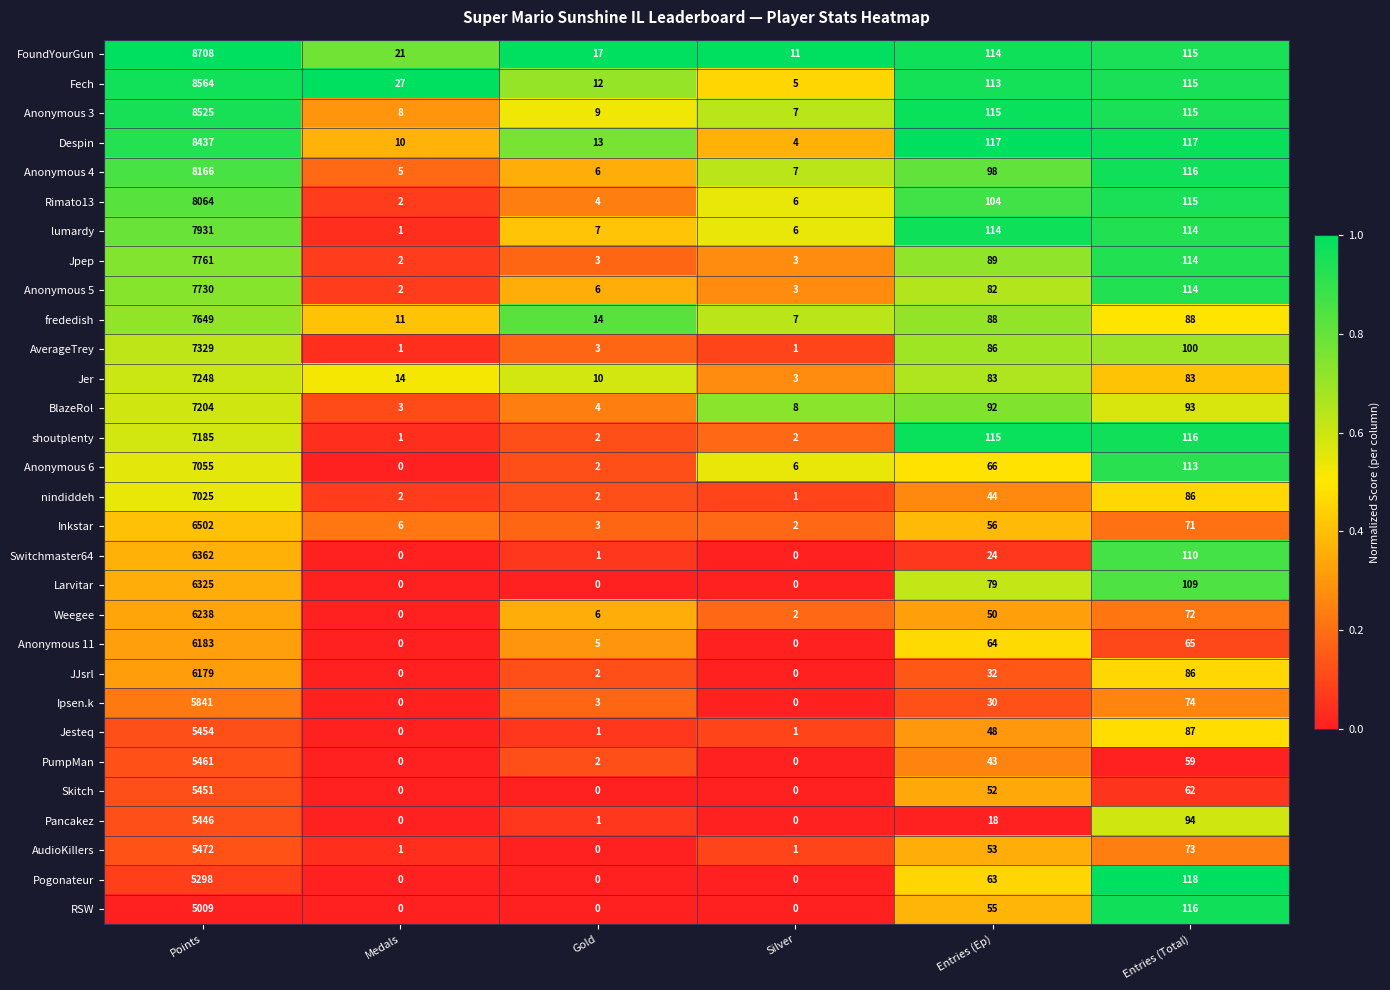

List the series in order of their peak value, lowest first.

RSW, Pogonateur, Pancakez, Skitch, Jesteq, PumpMan, AudioKillers, Ipsen.k, JJsrl, Anonymous 11, Weegee, Larvitar, Switchmaster64, Inkstar, nindiddeh, Anonymous 6, shoutplenty, BlazeRol, Jer, AverageTrey, frededish, Anonymous 5, Jpep, lumardy, Rimato13, Anonymous 4, Despin, Anonymous 3, Fech, FoundYourGun